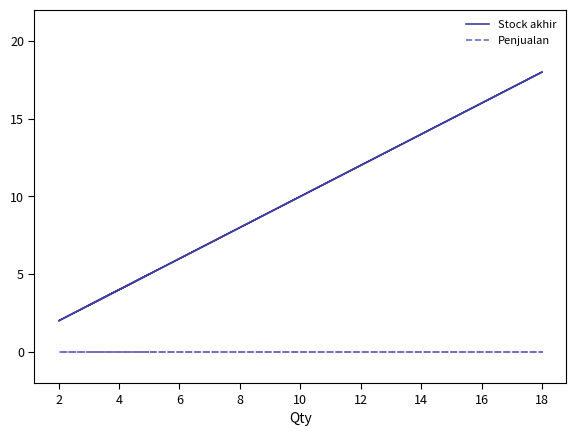

True or false: Penjualan and Stock akhir intersect in this chart.

False